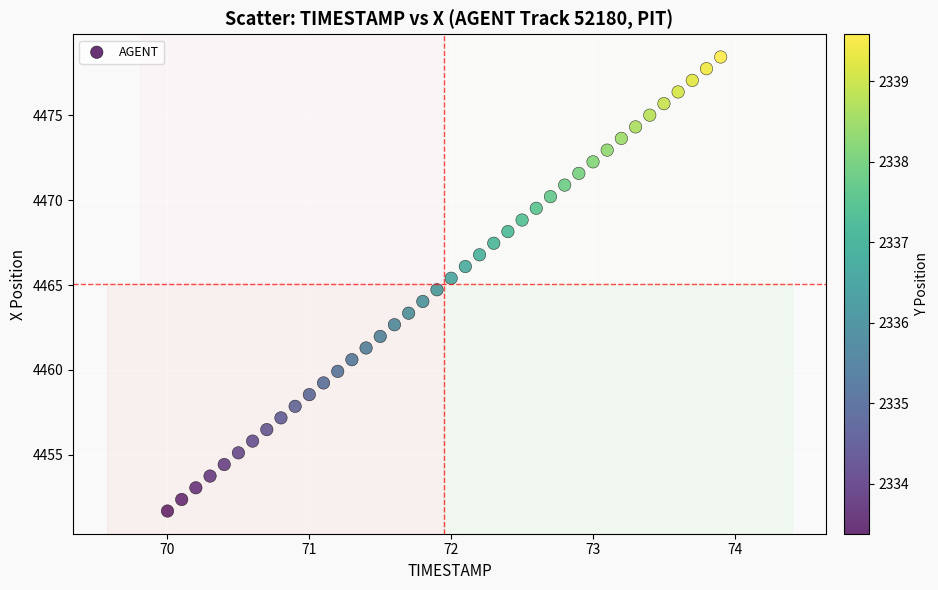

What is the range of Y values (max minus min)?

26.8